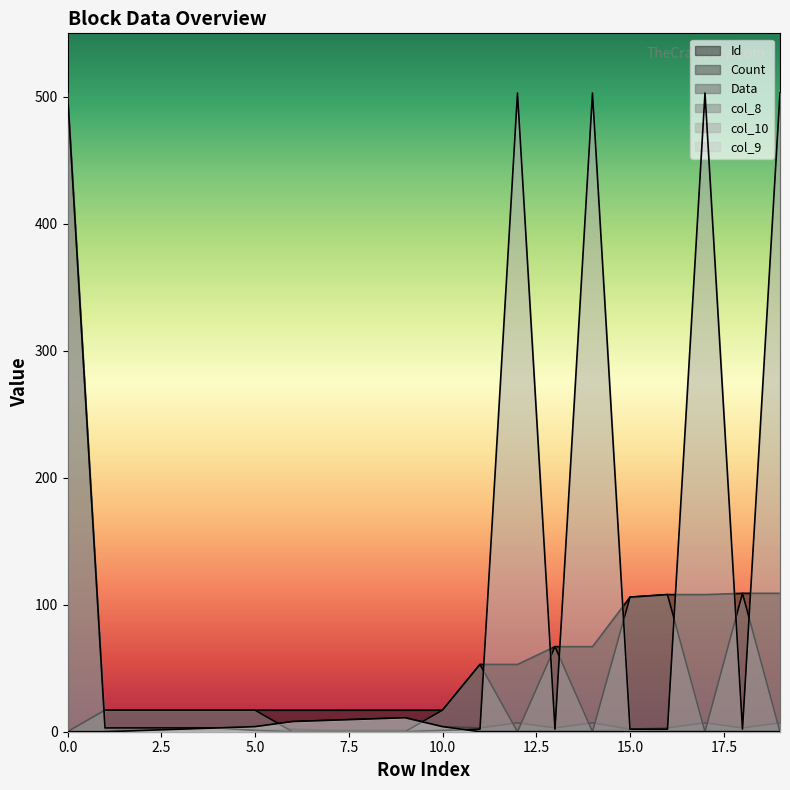

In Count, how many points are higher than both neighbors (excluding endpoints)?

2